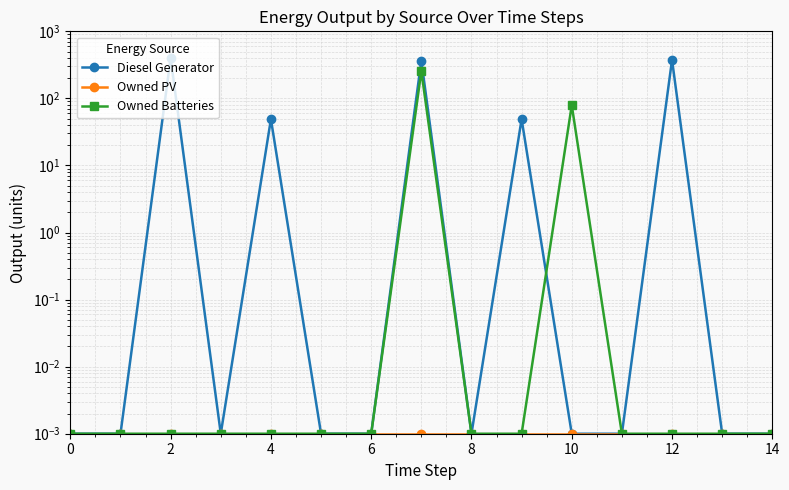

Rank the series by their maximum value, from highest to lowest.

Diesel Generator, Owned Batteries, Owned PV